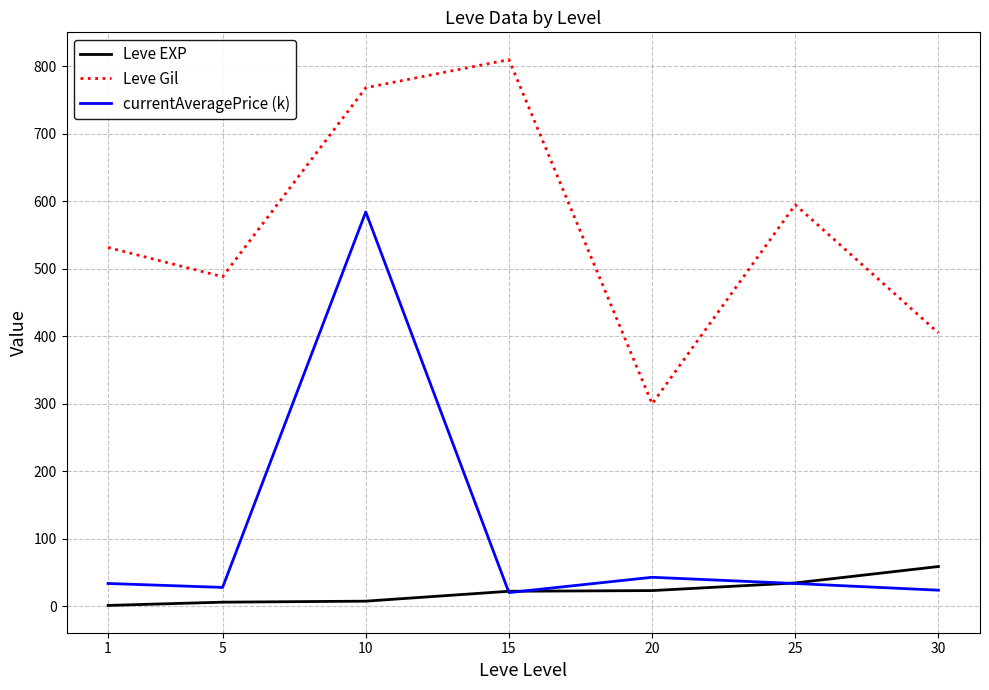

Rank the series by their maximum value, from lowest to highest.

Leve EXP, currentAveragePrice (k), Leve Gil